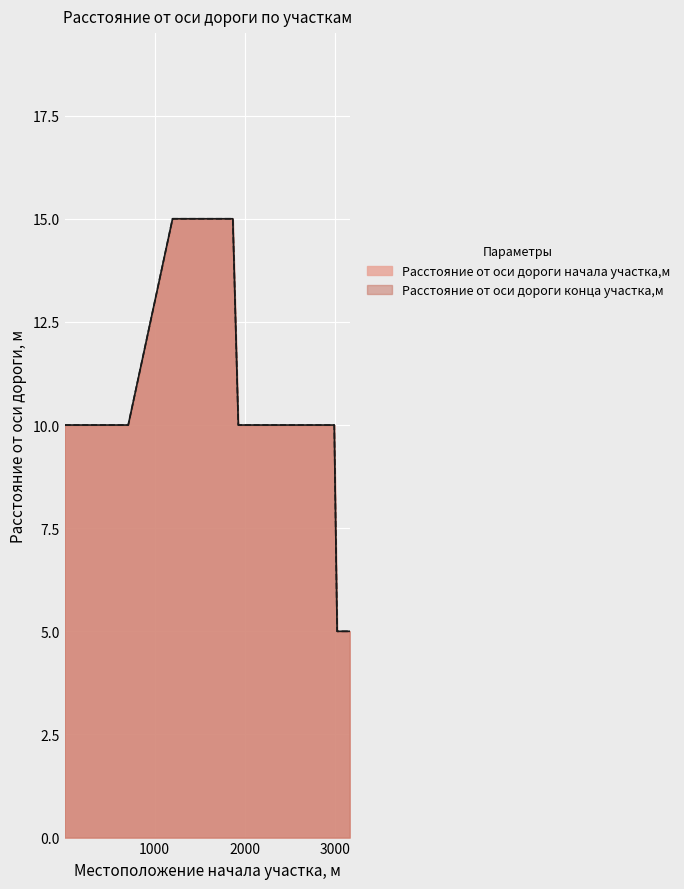

How many lines are shown in the chart?

2